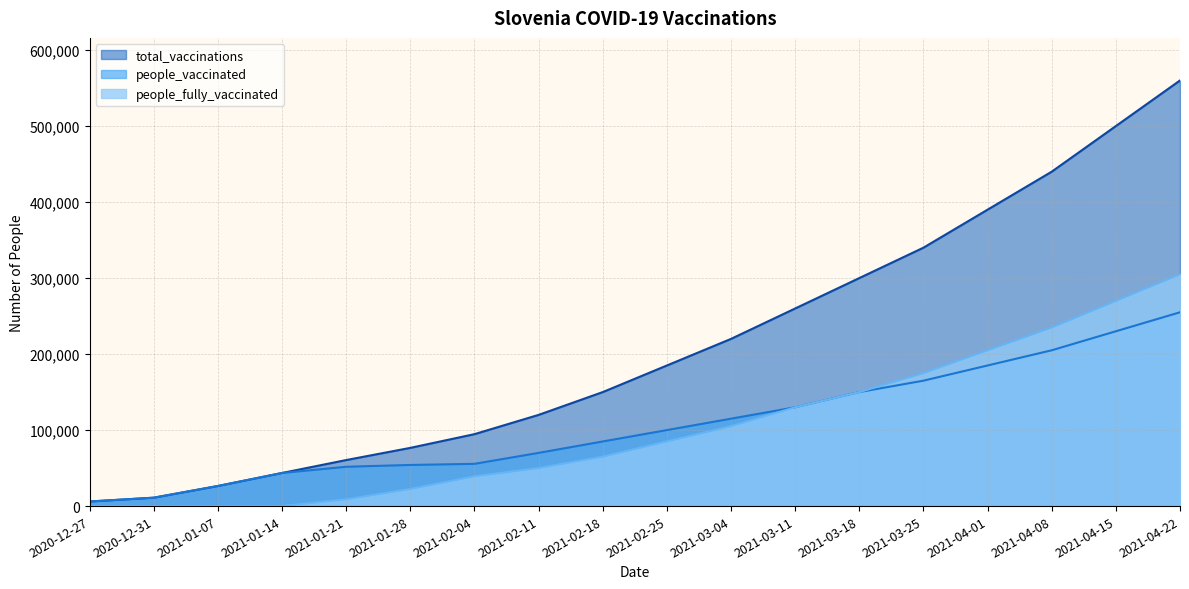

What is the total value across all series at 2021-03-18?

600000